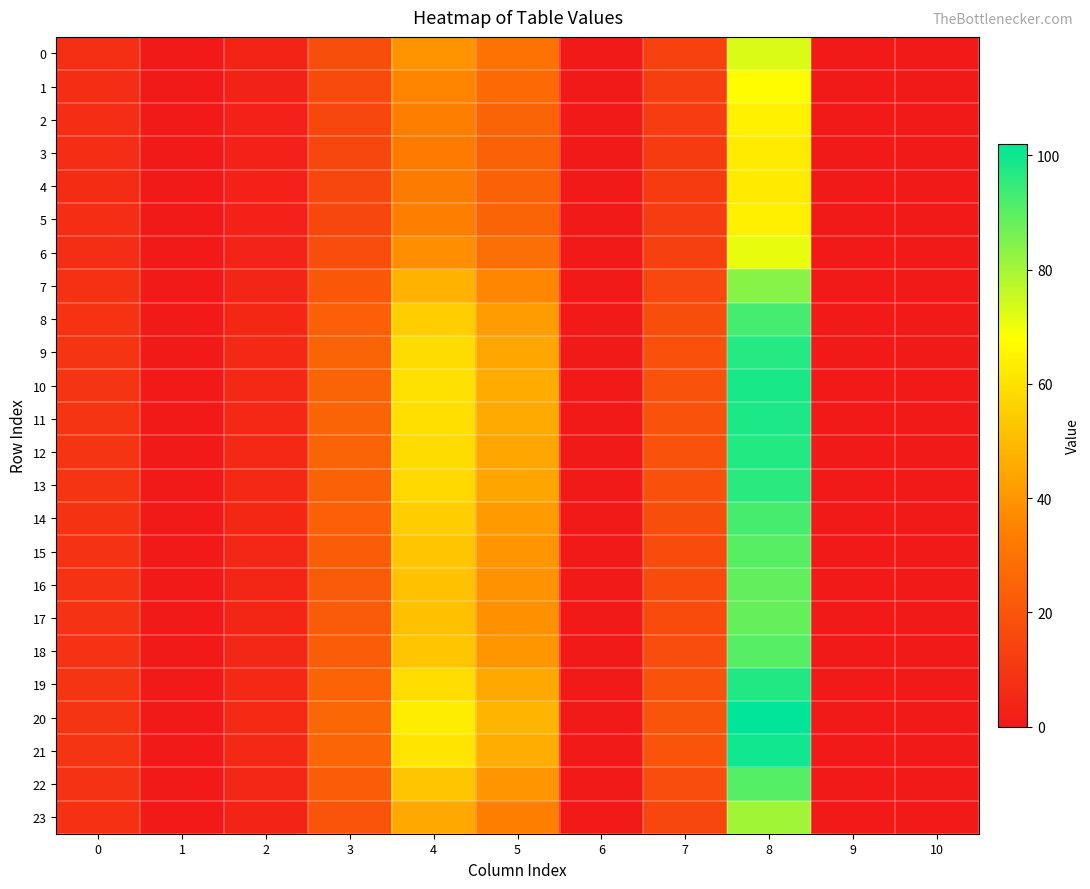

Which has a higher value, 10 or 8?

8